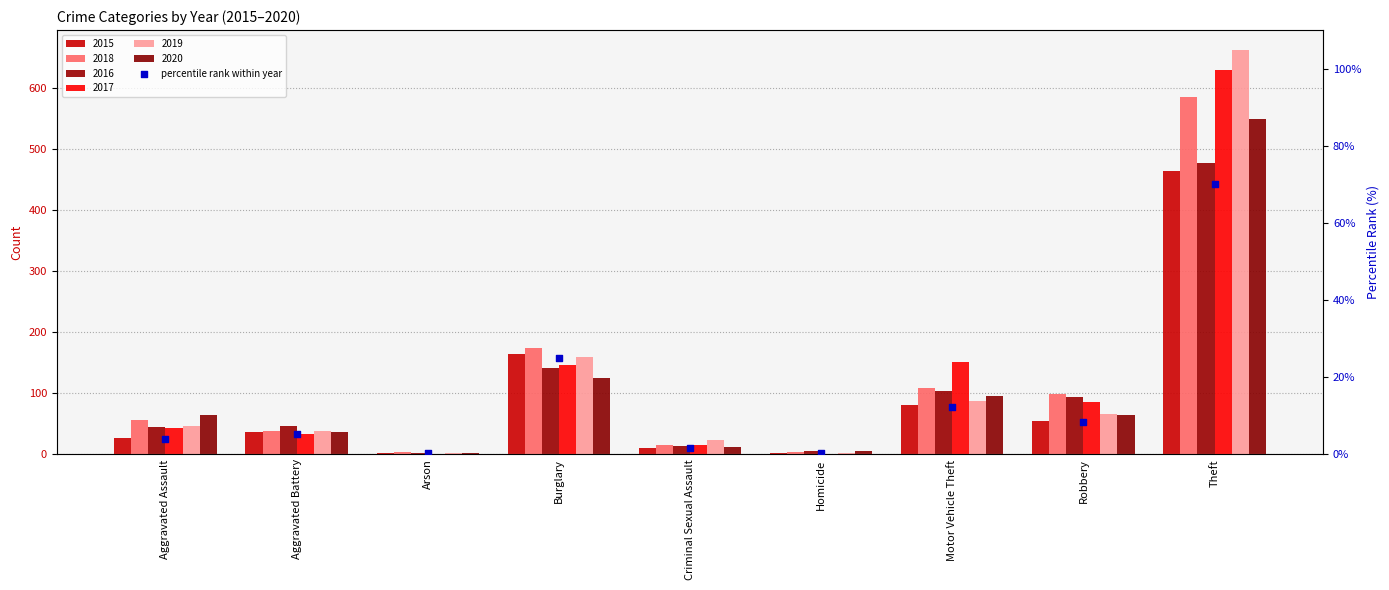

What is the change in value from Burglary to Motor Vehicle Theft?

-12.7